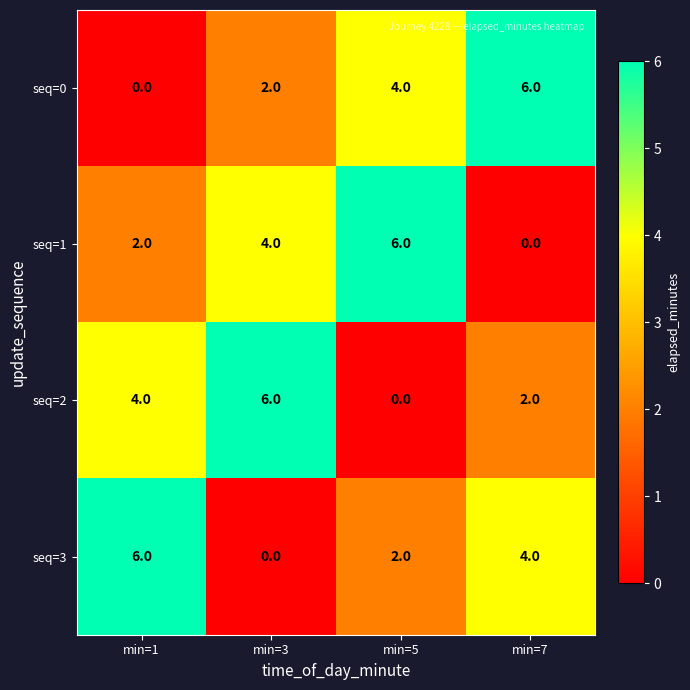

How many categories are shown in the chart?

4